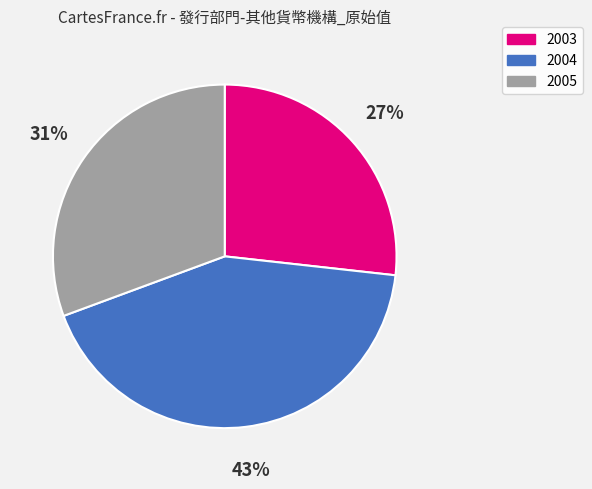

Combined, do 2005 and 2004 account for over 50%?

Yes